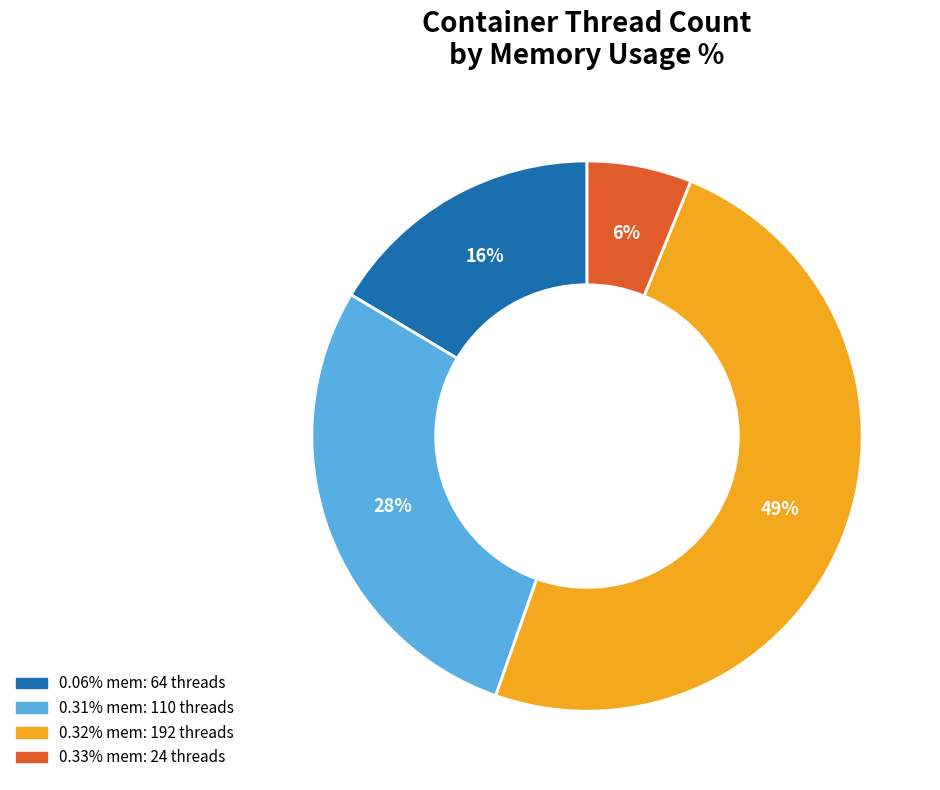

To the nearest percent, what is the average slice percentage?

25%